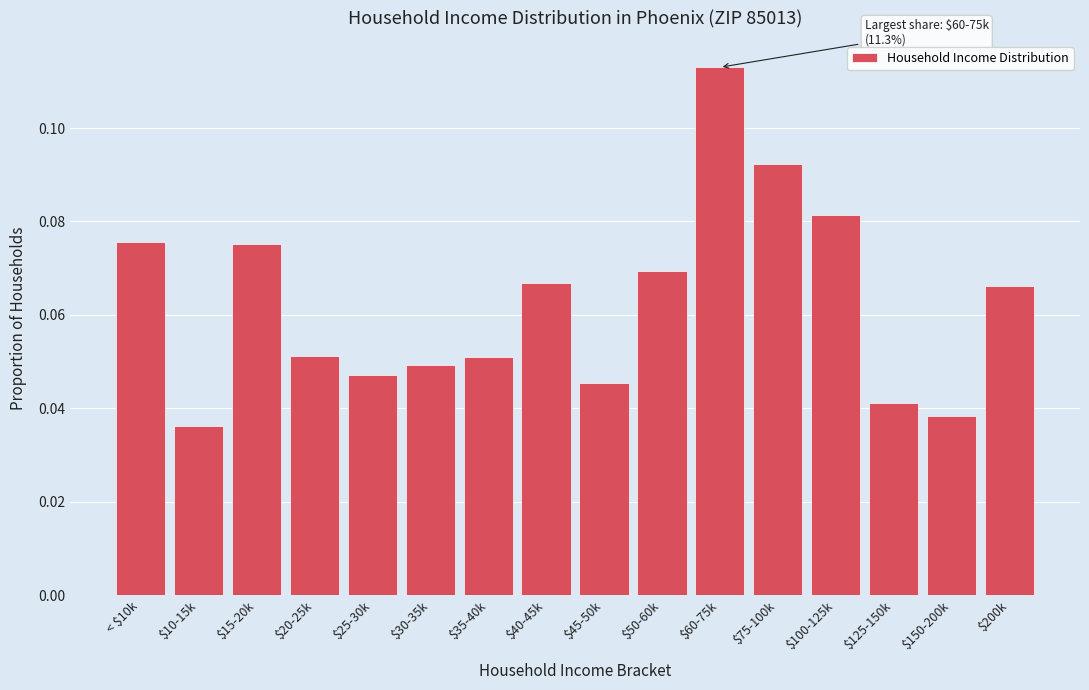

What is the sum of all values?

1.0